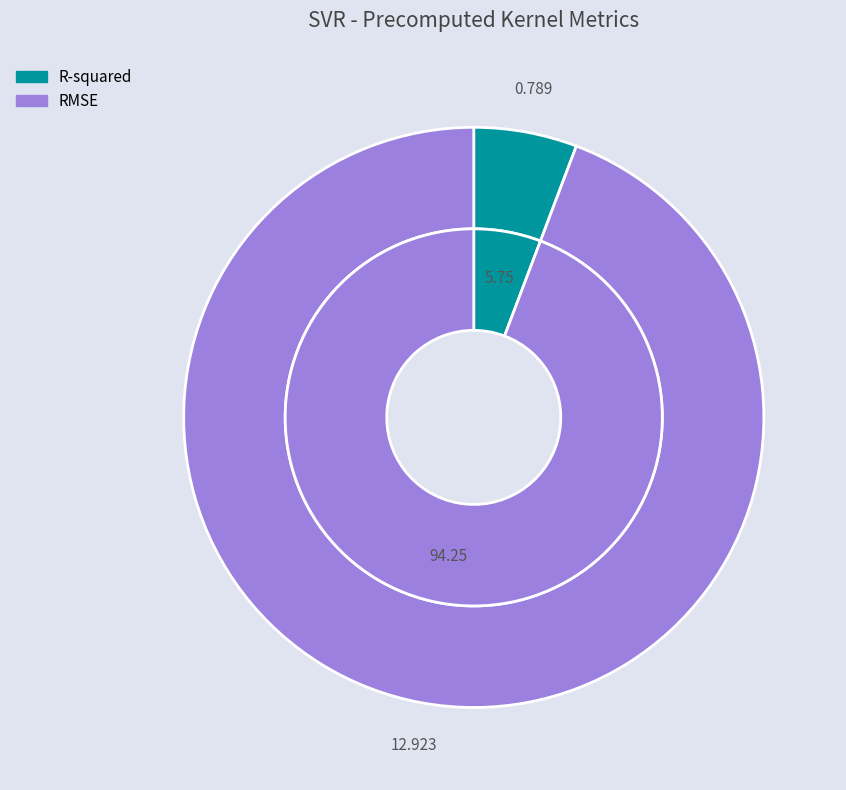

How many segments does this pie chart have?

2